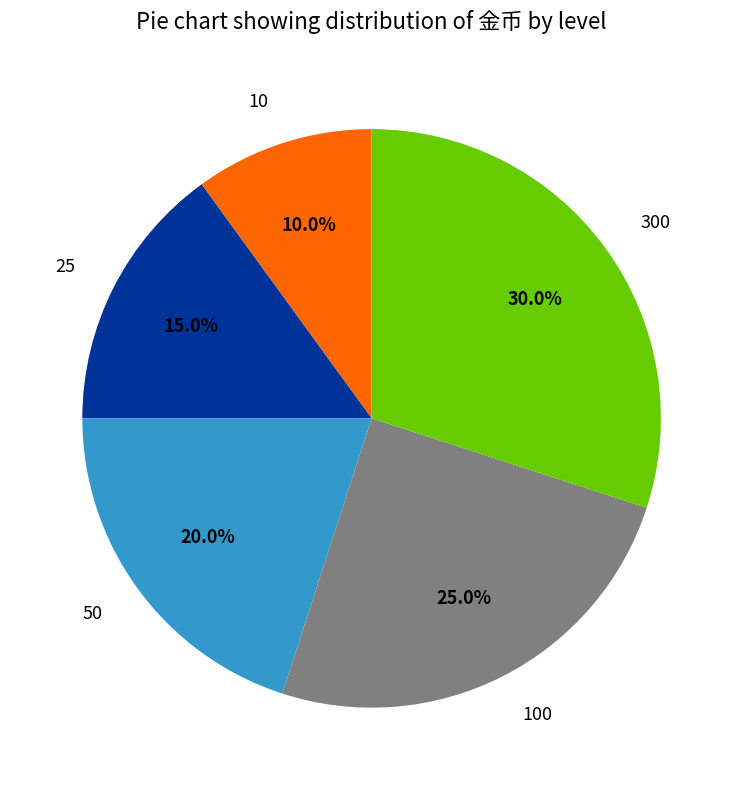

Is 100 the majority of the pie?

No